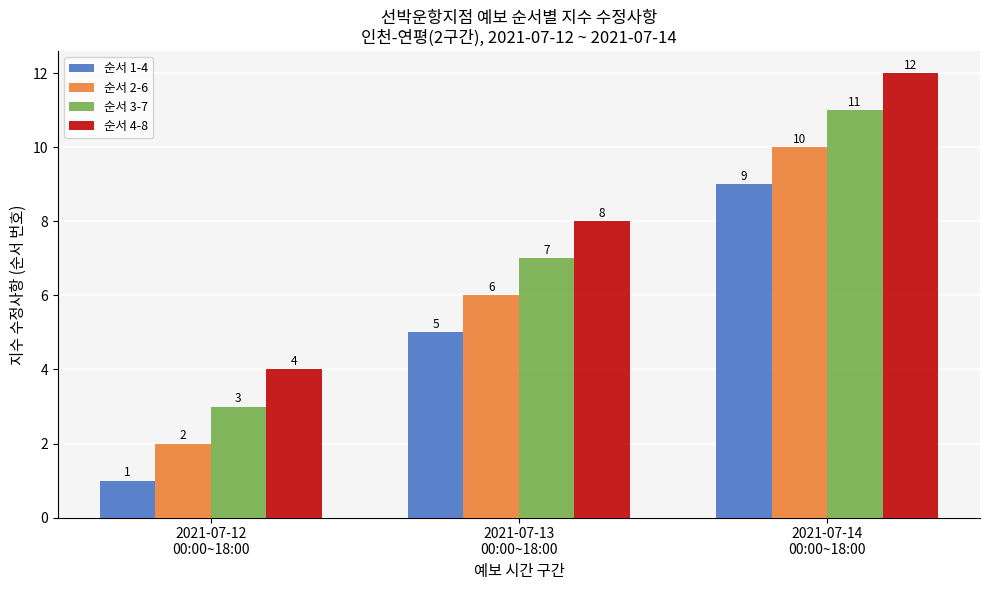

What is the greatest value displayed?

12